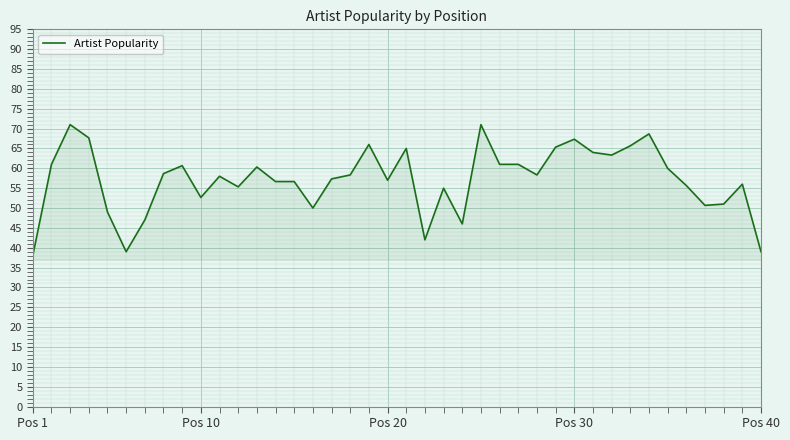

What is the greatest value displayed?

71.0